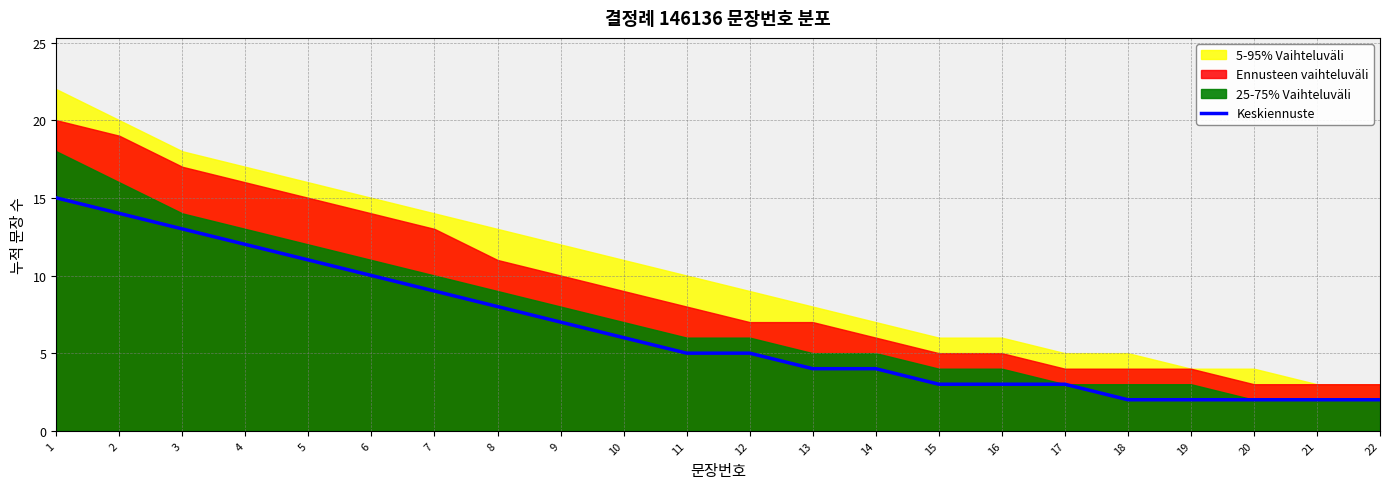

Reading right to left, transcribe all the data shown in this chart.

22=2	21=2	20=2	19=2	18=2	17=3	16=3	15=3	14=4	13=4	12=5	11=5	10=6	9=7	8=8	7=9	6=10	5=11	4=12	3=13	2=14	1=15